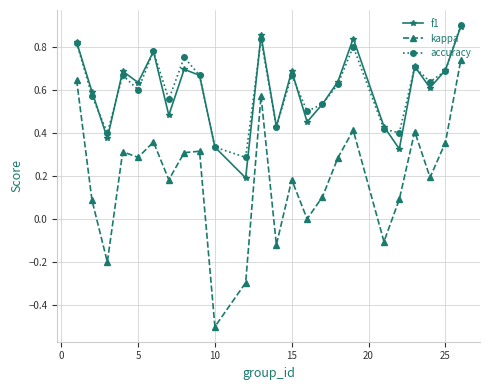

How many interior local valleys does the f1 series have?

8